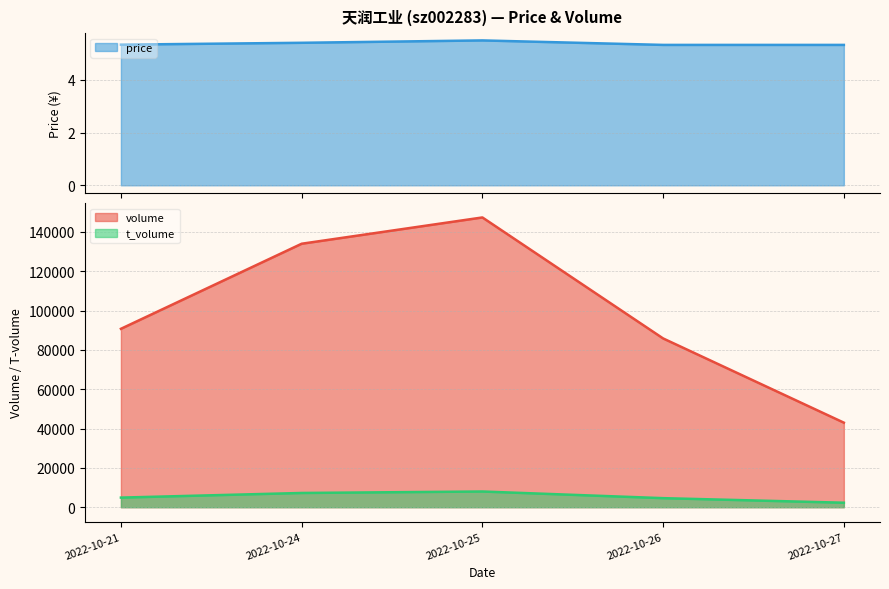

Where does the volume series first go above 90753?

2022-10-24